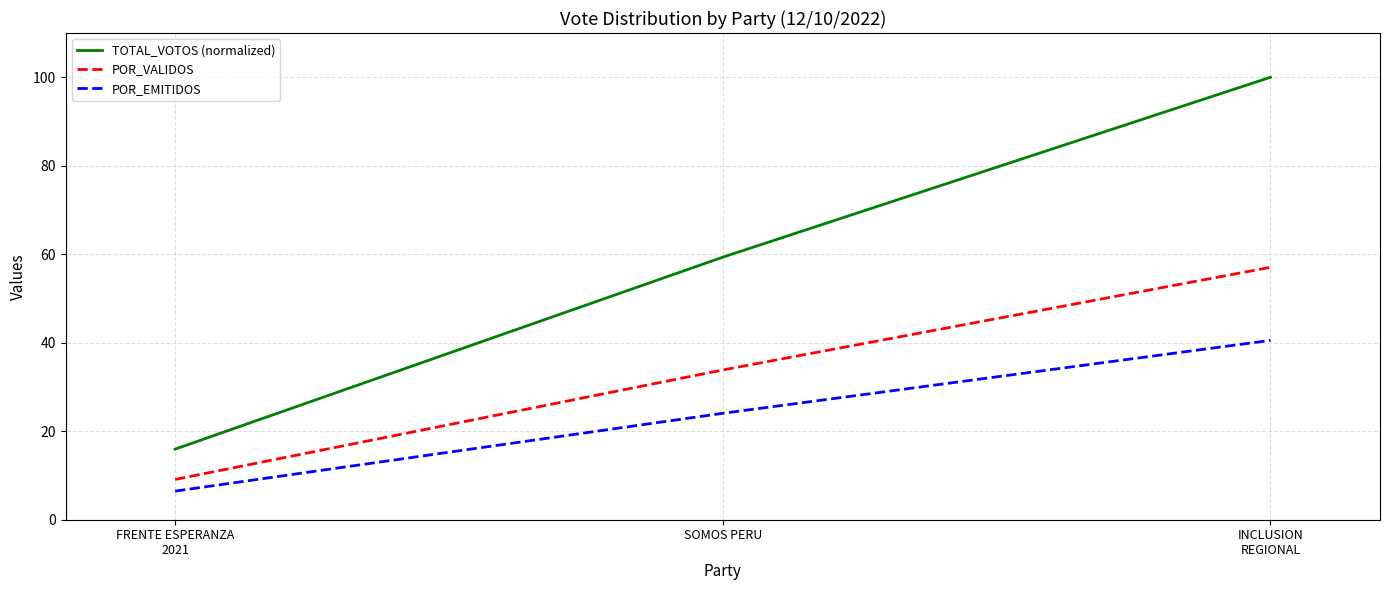

At which label is TOTAL_VOTOS (normalized) closest to 57?

SOMOS PERU